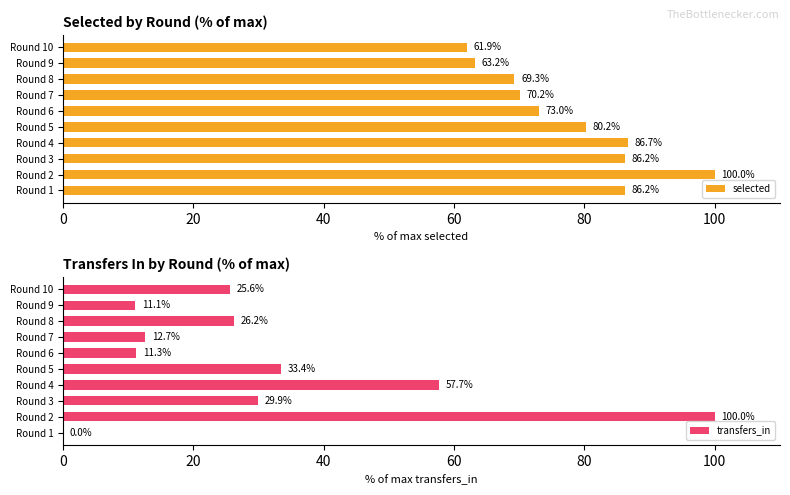

What is the minimum value for selected?

61.9